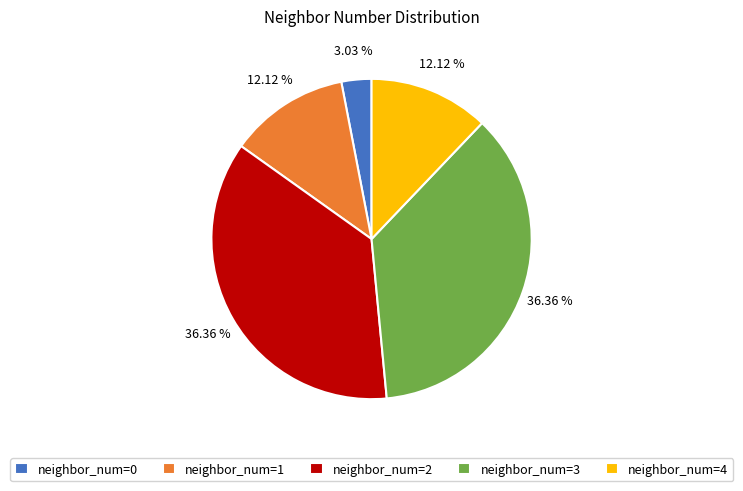

Combined, do neighbor_num=0 and neighbor_num=2 account for over 50%?

No